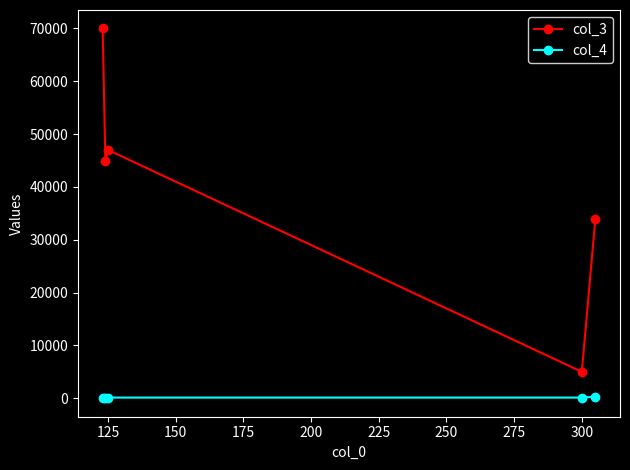

Which series has the largest range (max minus min)?

col_3